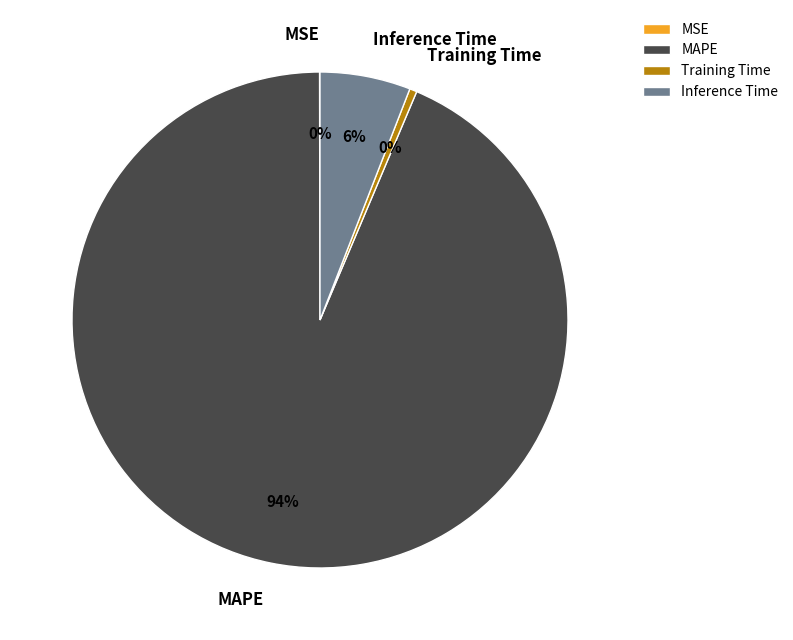

Which slice is the largest?

MAPE